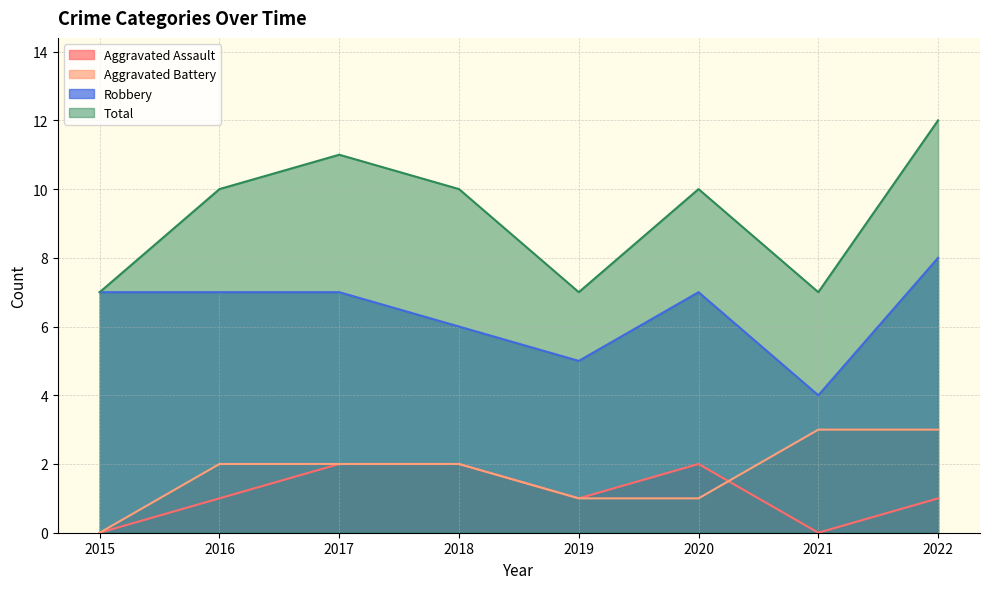

Which category has the lowest value across all series?

2015